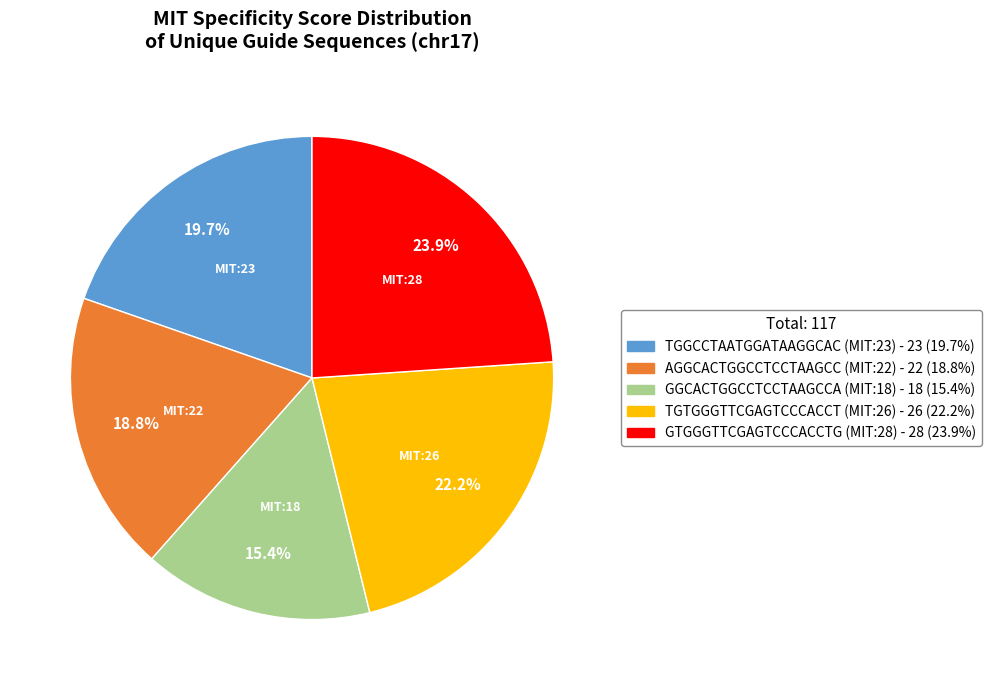

What percentage do TGTGGGTTCGAGTCCCACCT (MIT:26) and GGCACTGGCCTCCTAAGCCA (MIT:18) together represent?

37.6%